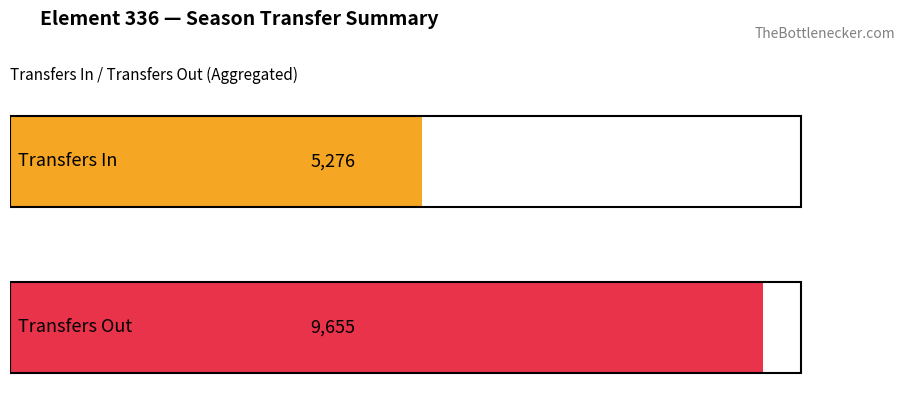

What are all the series names shown in the legend?

transfers_in, transfers_out